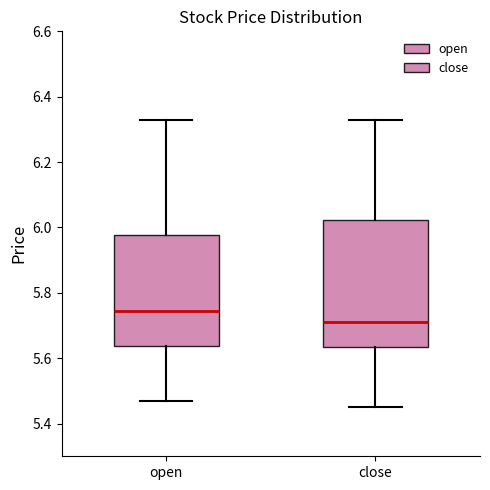

Where is the upper edge of the box for open on the y-axis? The values are not printed on the chart, so give them approximately, as read against the axis.

5.98